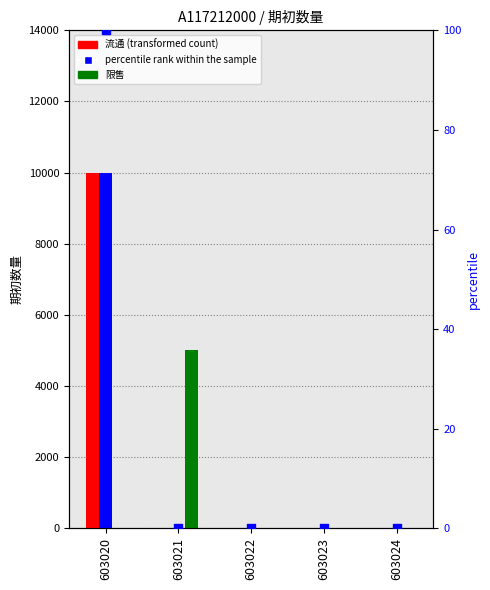

Which series contains the lowest Y value?

流通